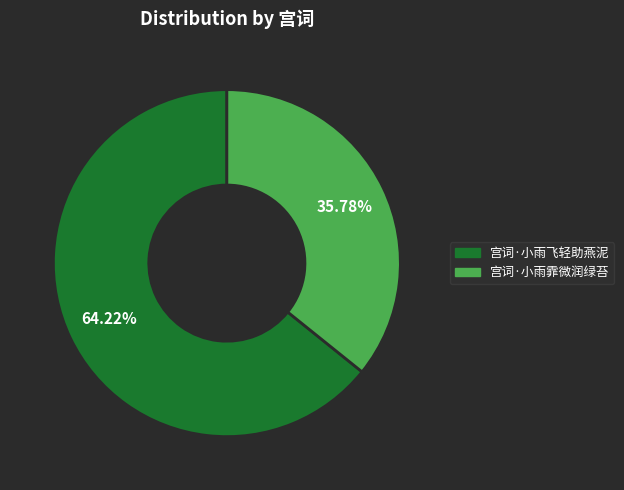

Is it true that 宫词·小雨霏微润绿苔 is 36% of the pie?

True